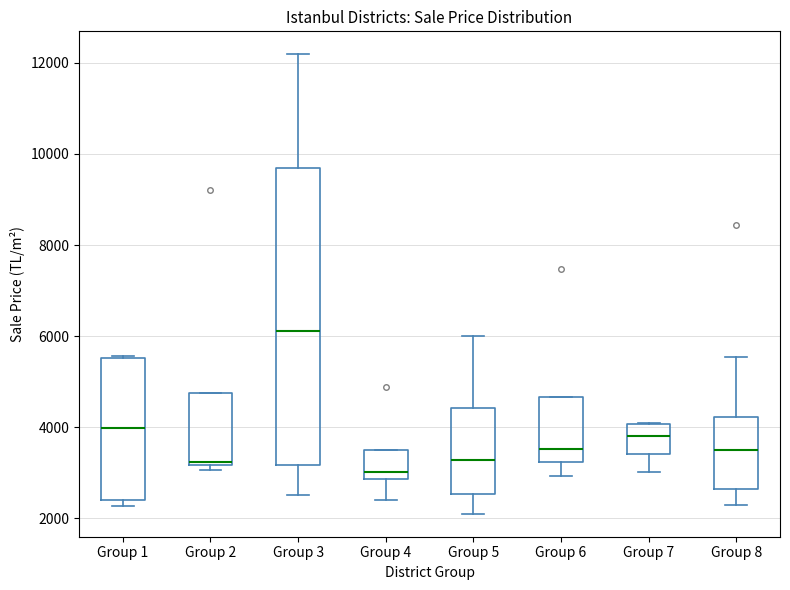

Which box's median line is the highest?

Group 3